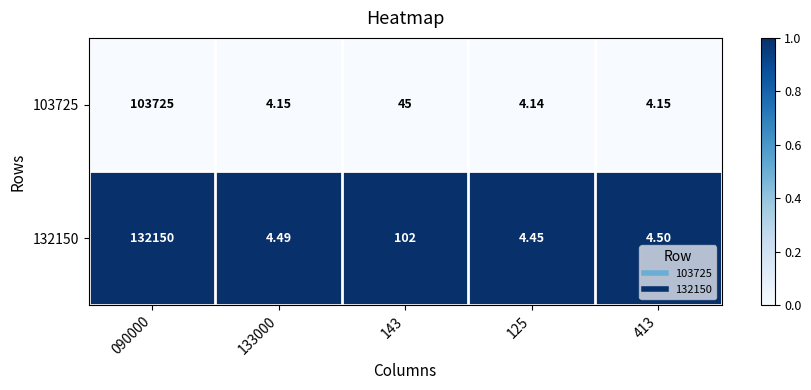

Is the value of 132150 at 090000 greater than the value of 103725 at 413?

Yes